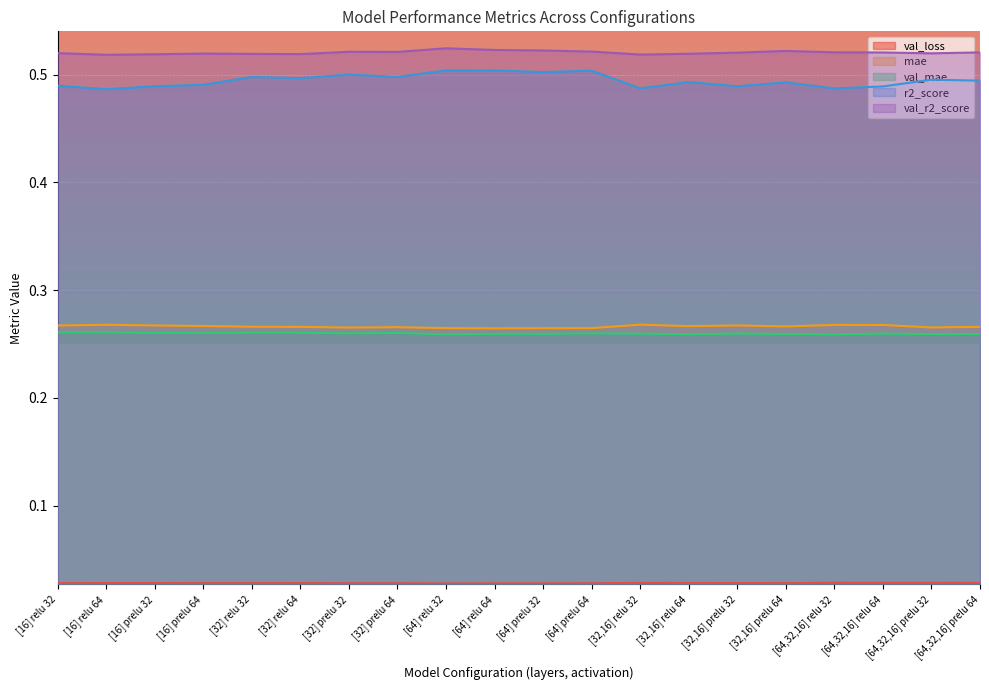

Rank the series by their maximum value, from highest to lowest.

val_r2_score, r2_score, mae, val_mae, val_loss